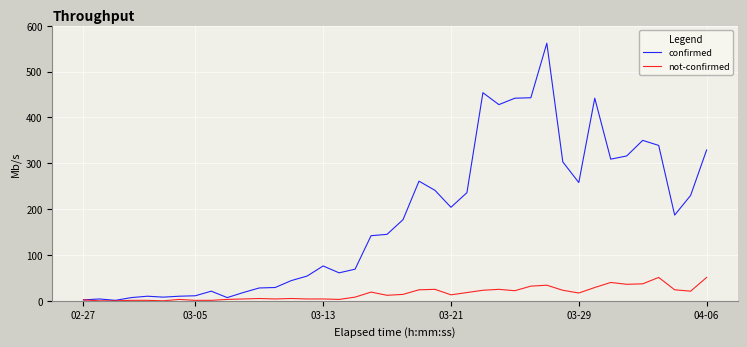

What is the maximum value shown in the chart?

562